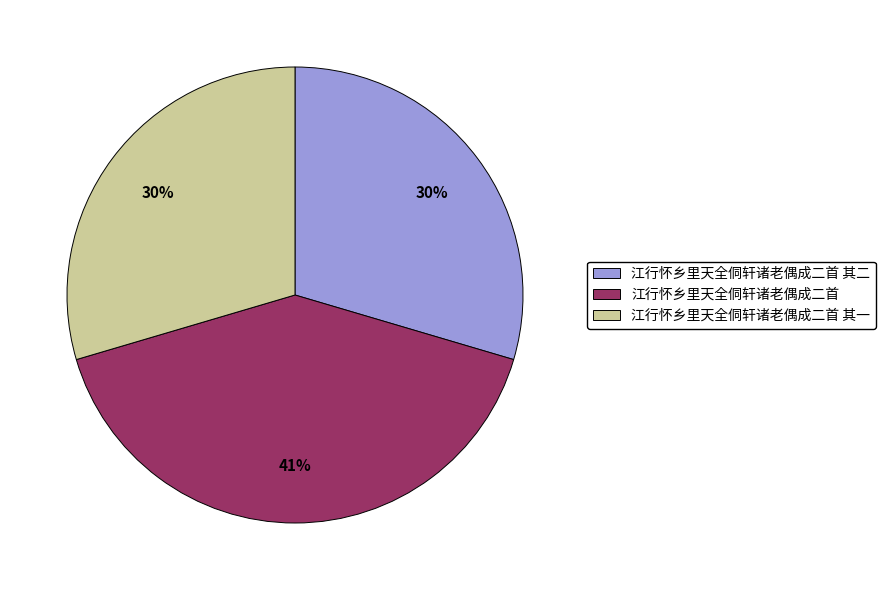

Does any single category account for the majority?

No